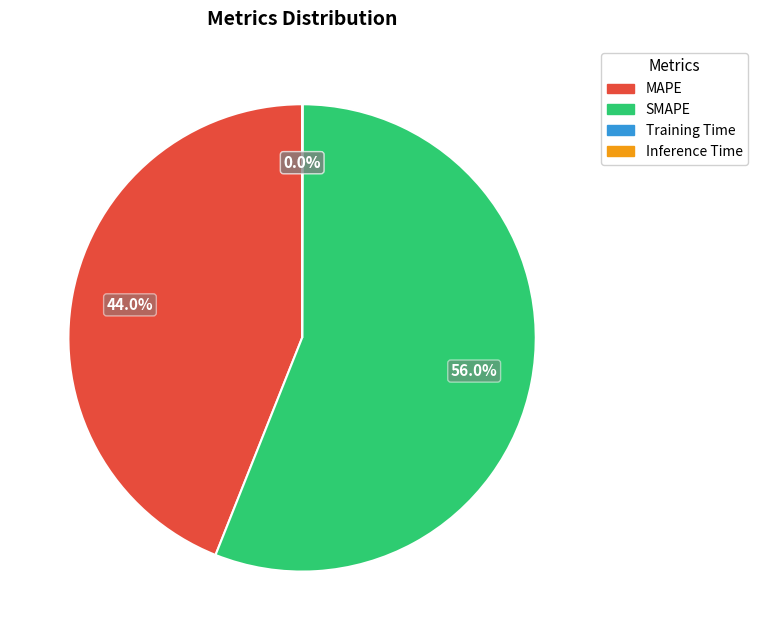

Is it true that SMAPE is 56% of the pie?

True